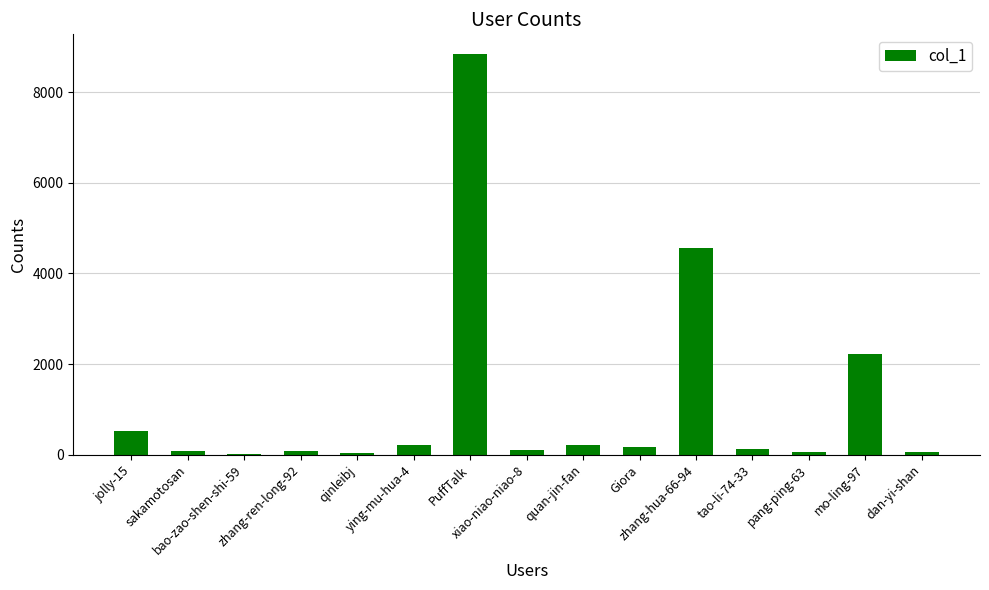

Does the chart contain stacked bars?

No